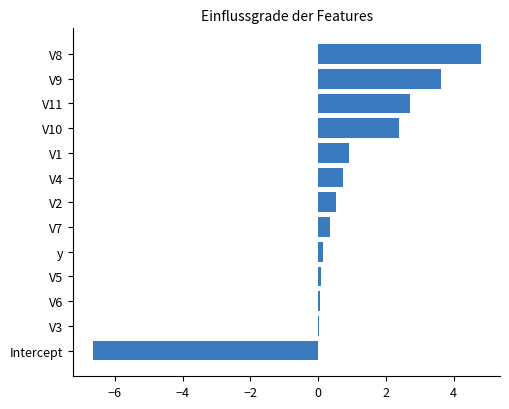

Which category has the lowest value across all series?

Intercept